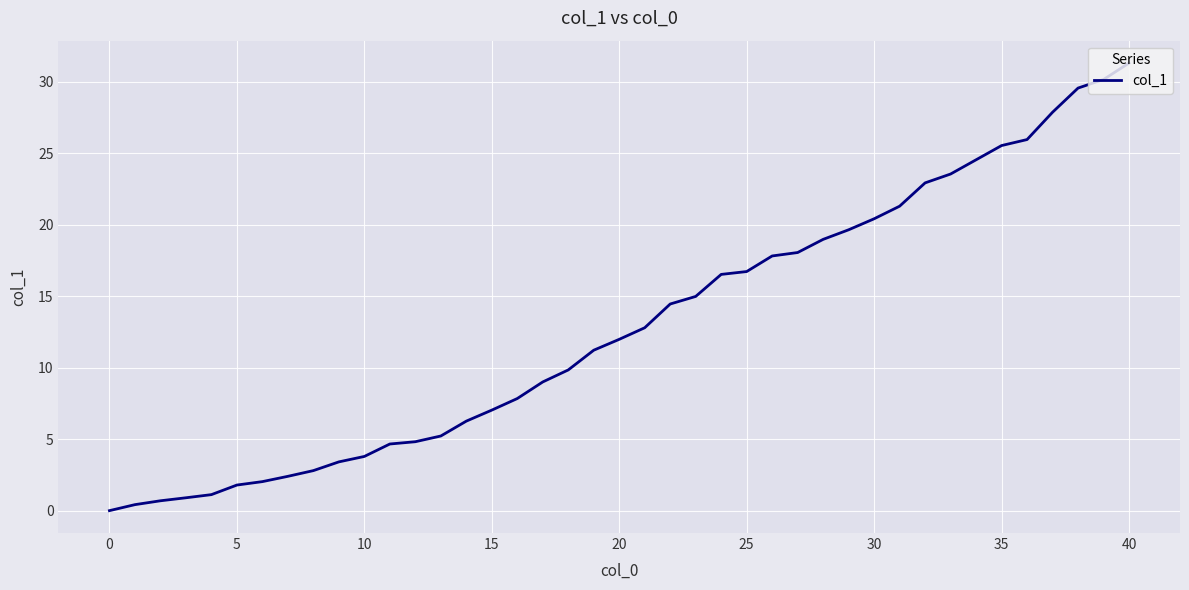

How many lines are shown in the chart?

1